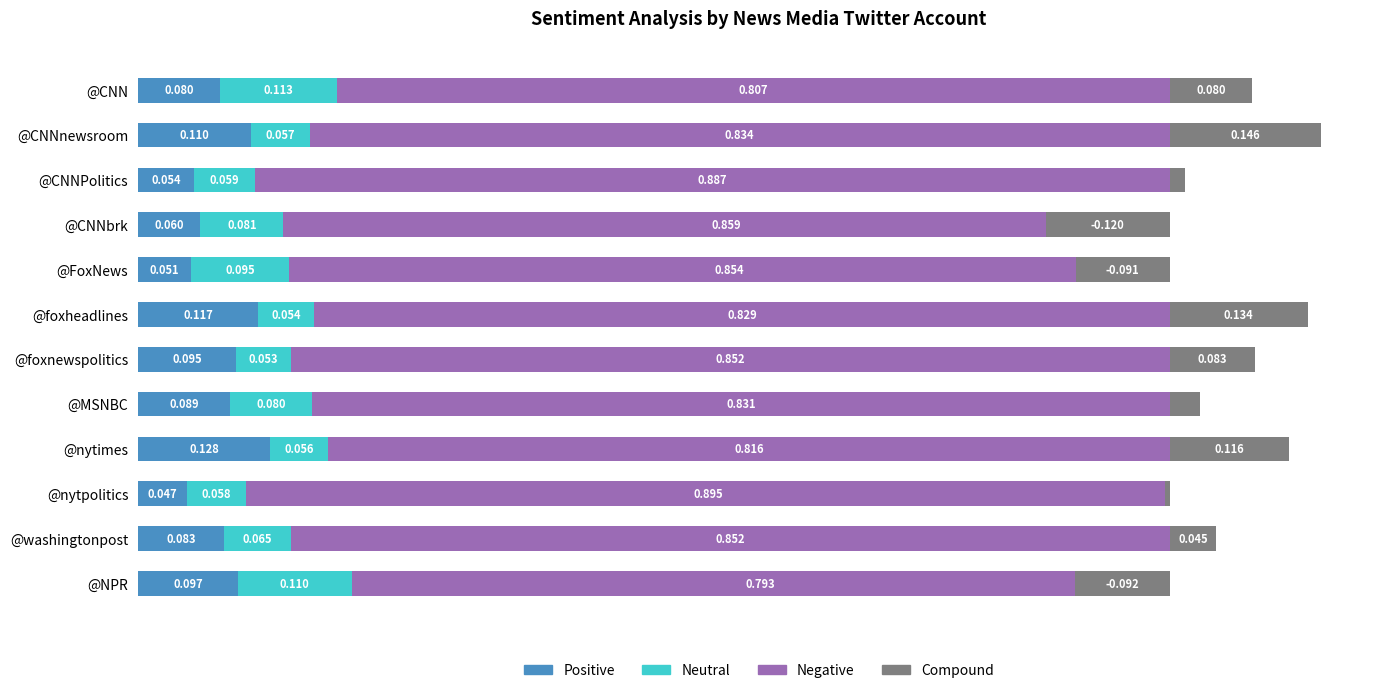

What is the value of the Negative bar at the 2nd from the left?

0.8